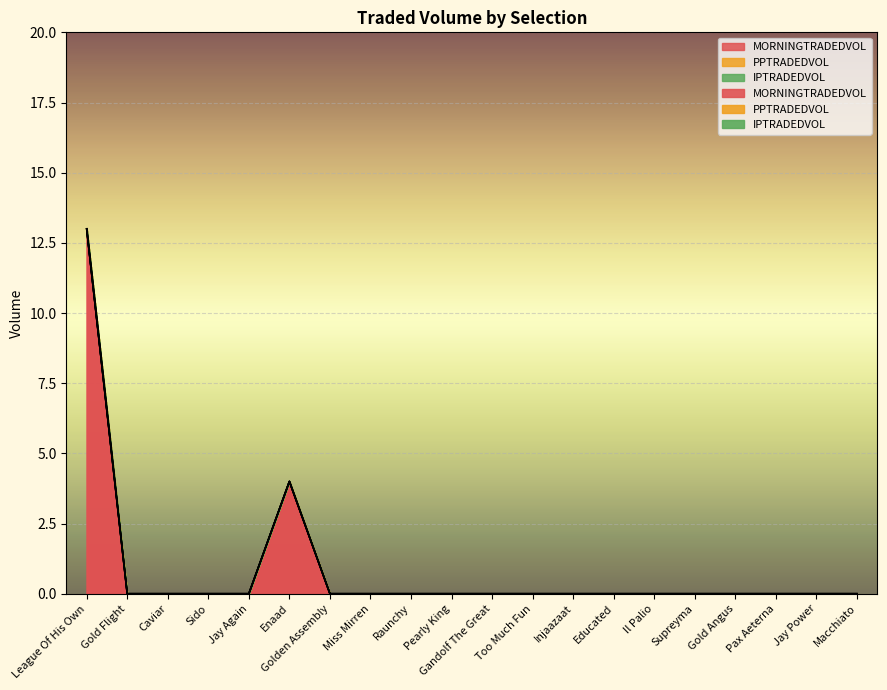

What is the label of the 15th point from the left?

Il Palio